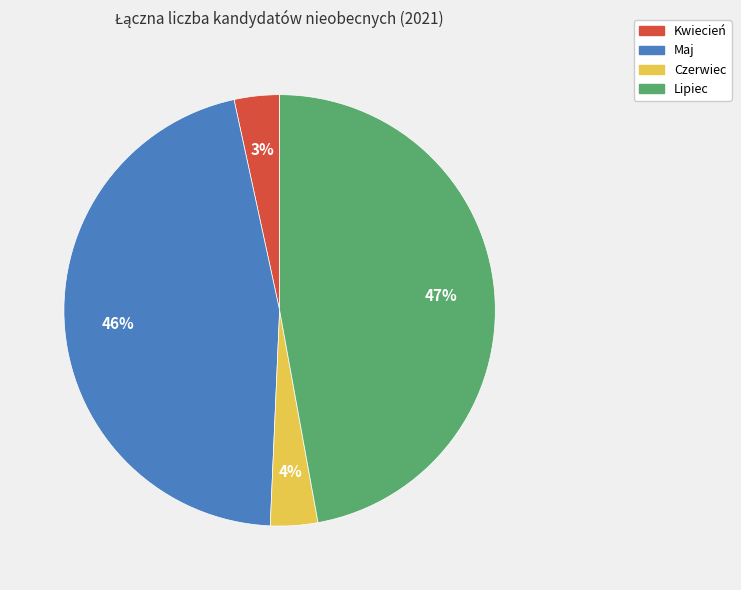

What is the largest slice in the pie chart?

Lipiec